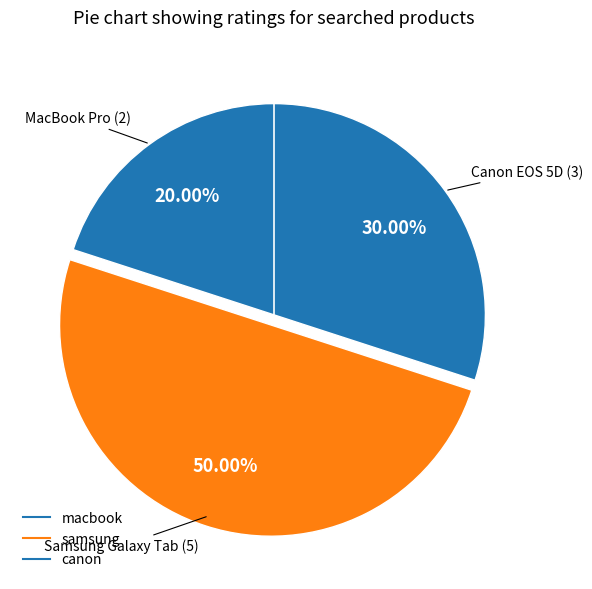

To the nearest percent, what portion does canon represent?

30%